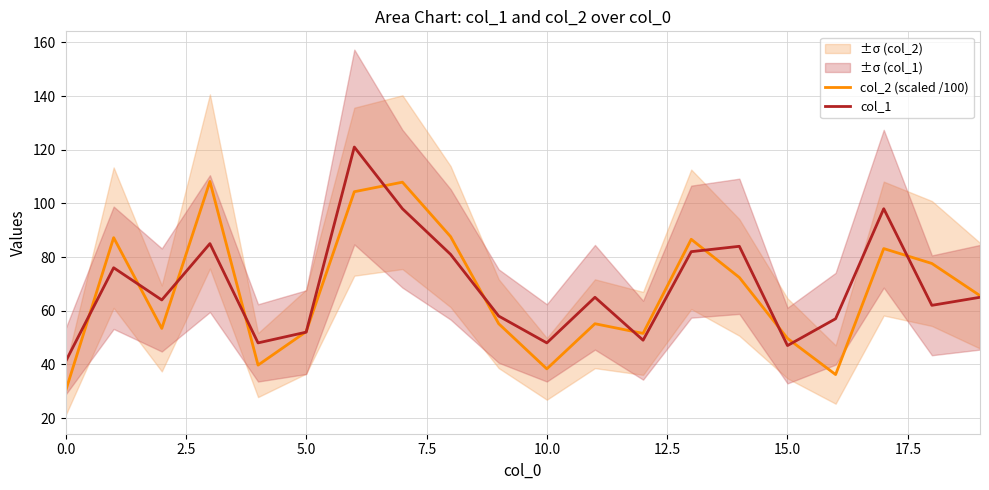

True or false: col_1 and col_2 (scaled /100) intersect in this chart.

True